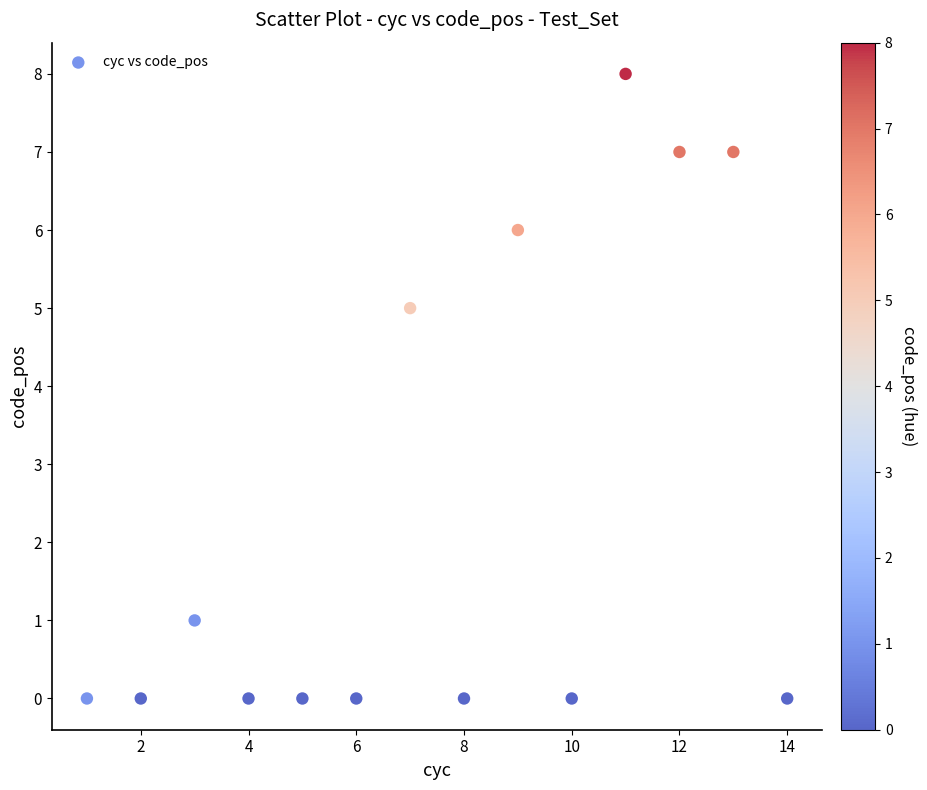

What is the range of X values (max minus min)?

13